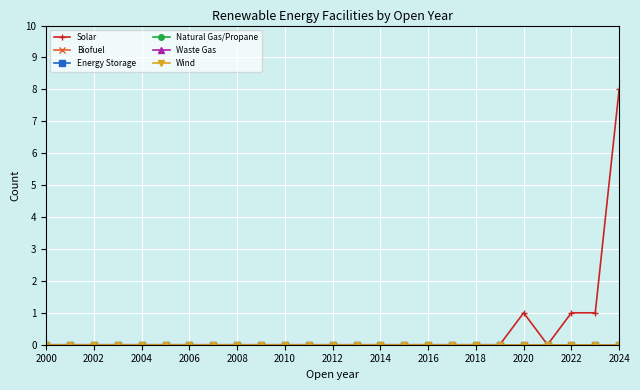

Rank the series by their maximum value, from highest to lowest.

Solar, Biofuel, Energy Storage, Natural Gas/Propane, Waste Gas, Wind